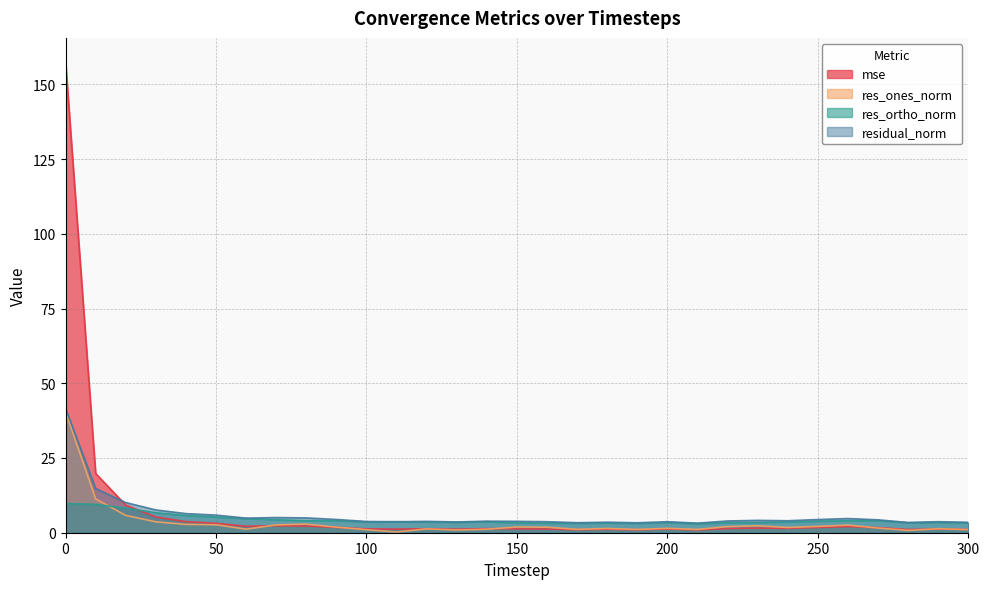

How many data points in res_ones_norm are above 1?

28